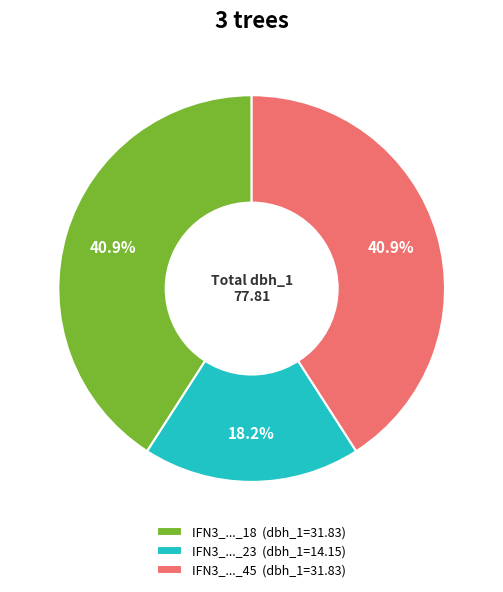

Which slice is the smallest?

IFN3_..._23 (dbh_1=14.15)